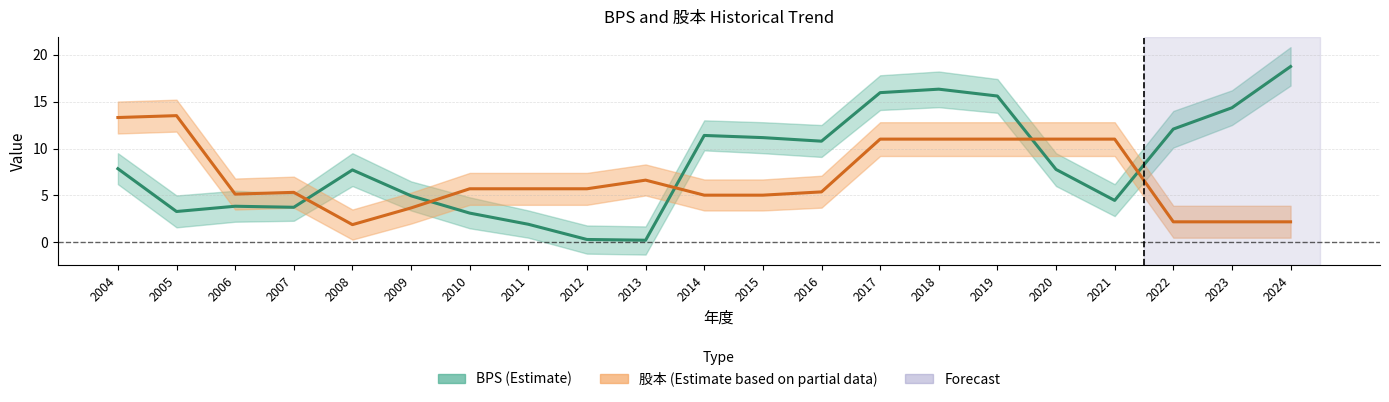

How many interior local peaks does the 股本 series have?

3